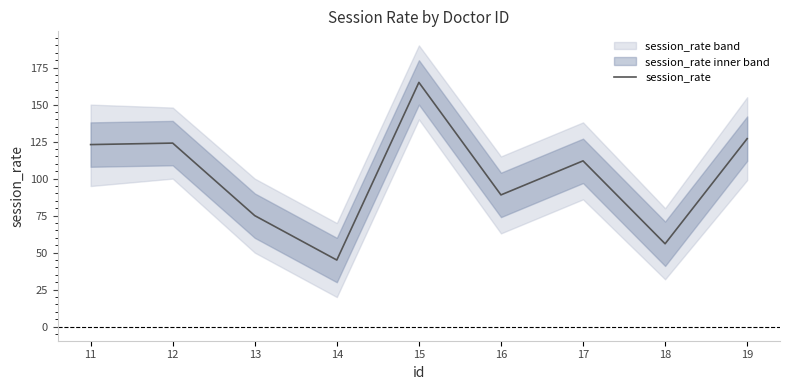

True or false: the data has more than 0 interior local peaks.

True